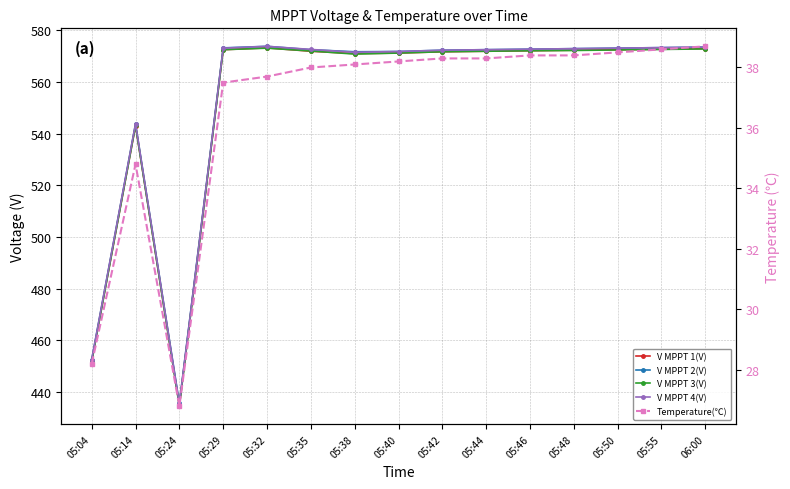

What is the minimum value shown in the chart?

26.8